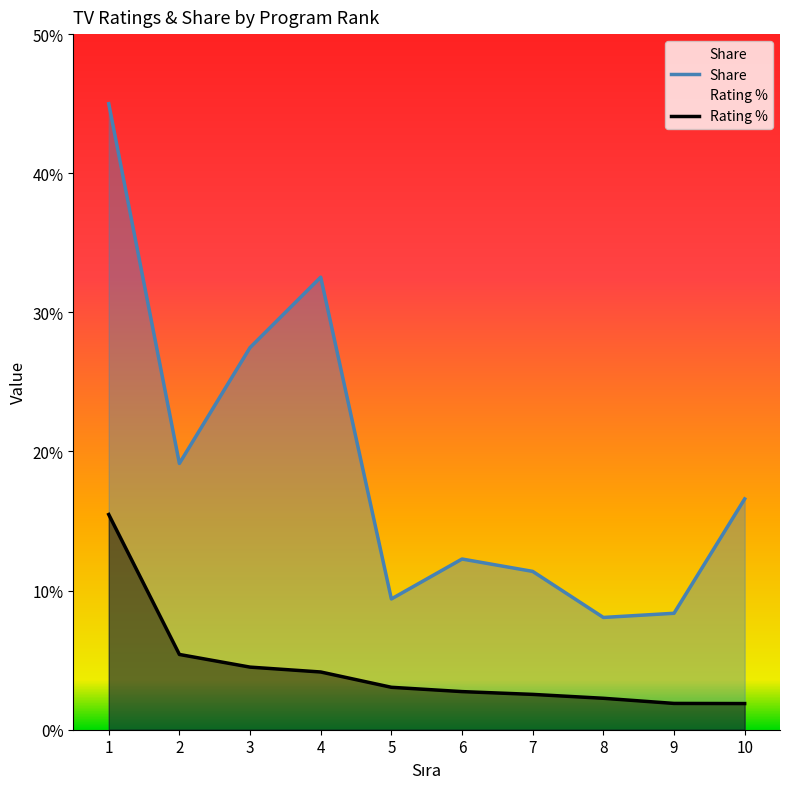

At which category is the sum across all series the highest?

1